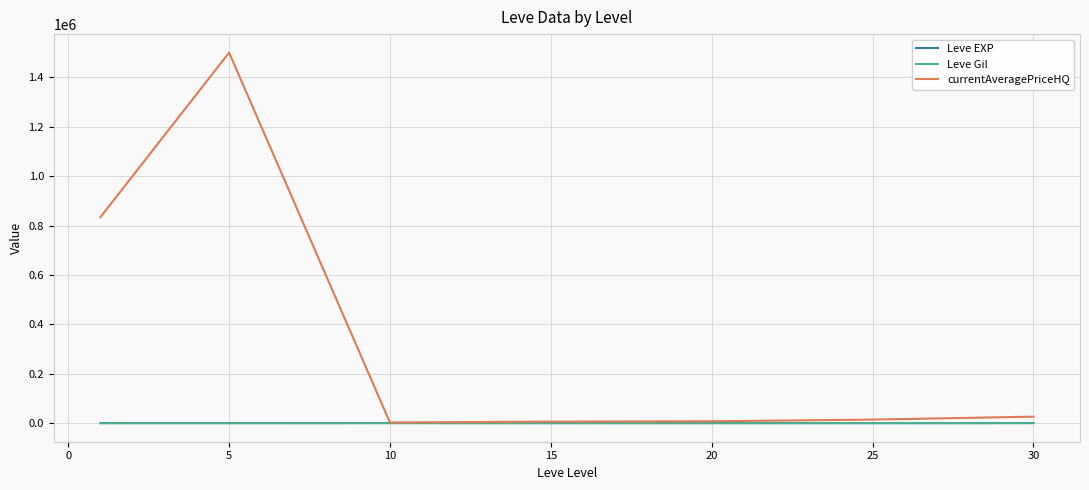

How many series are shown in this chart?

3